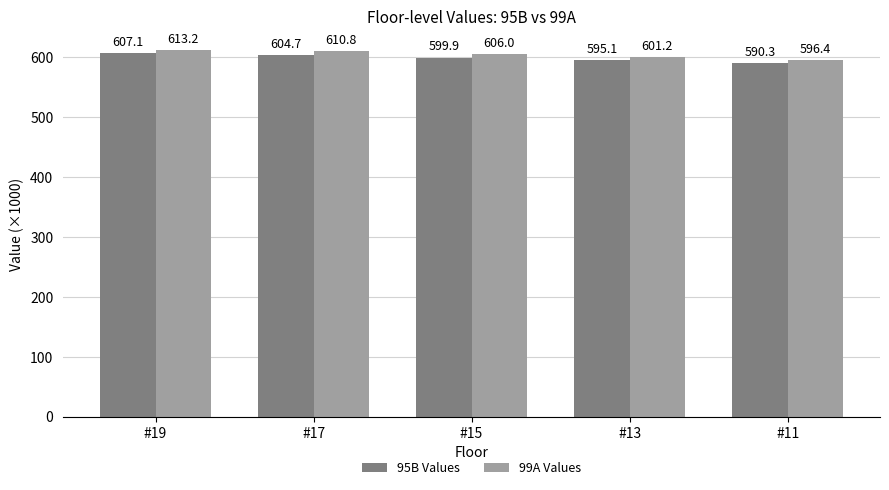

At which label does 95B Values first exceed 599?

#19